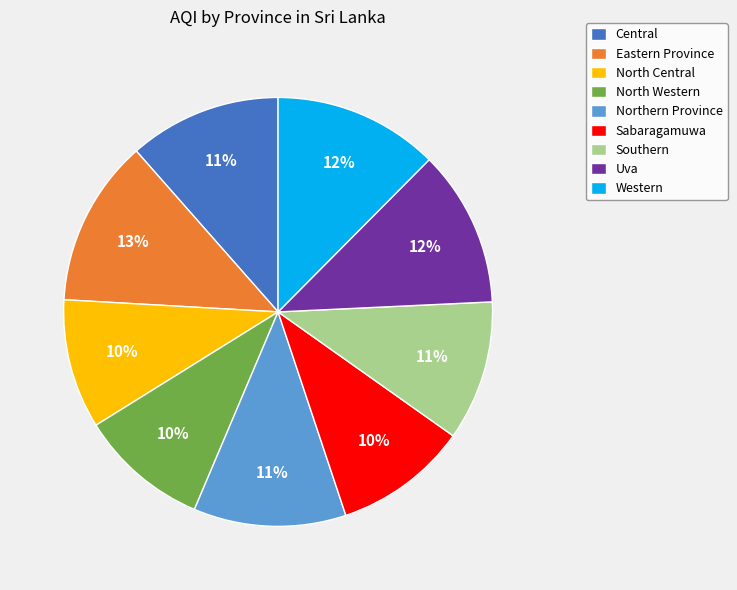

Do Sabaragamuwa and Northern Province together represent more than half of the pie?

No